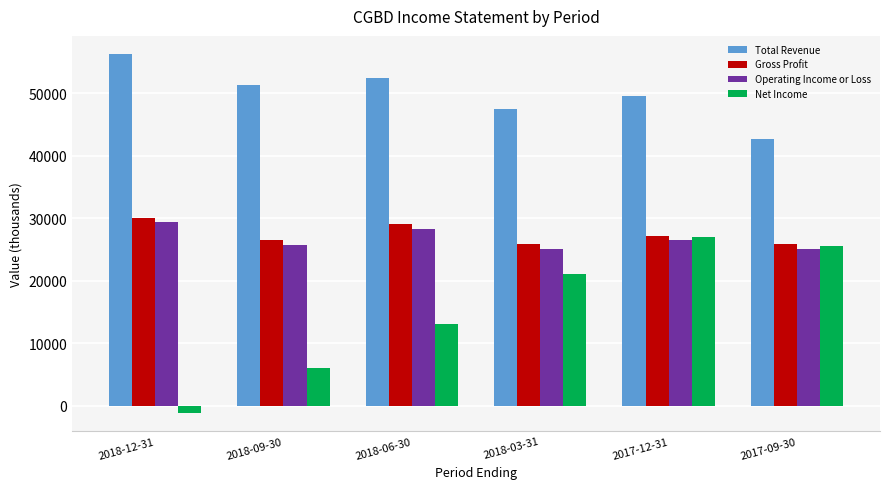

Which series has the largest total across all categories?

Total Revenue